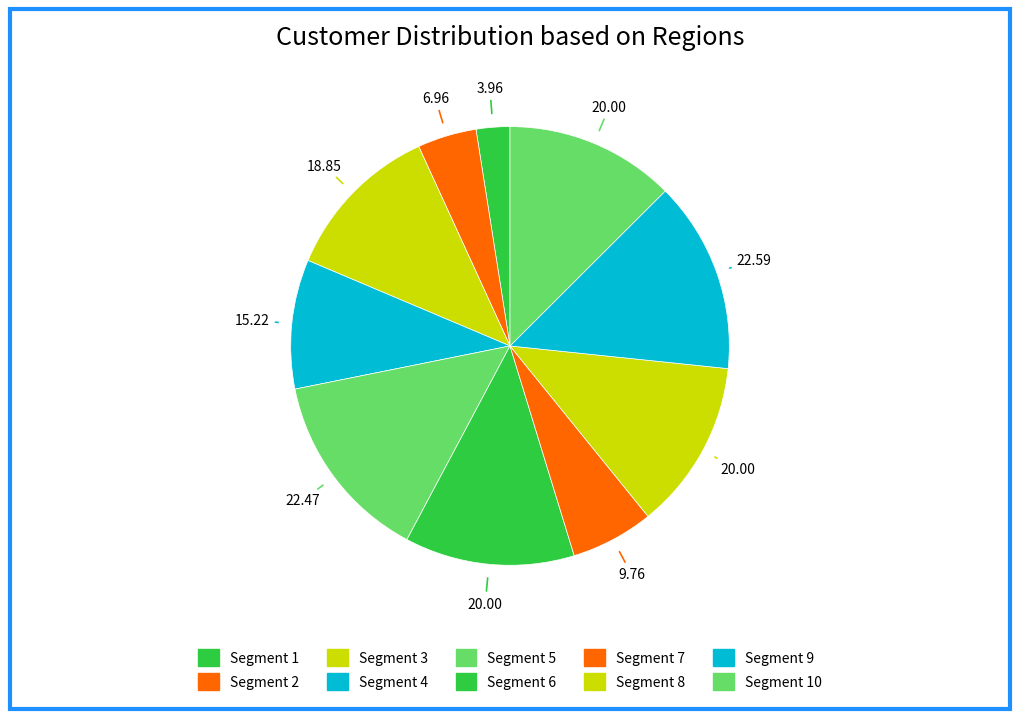

Which slice is the largest?

9